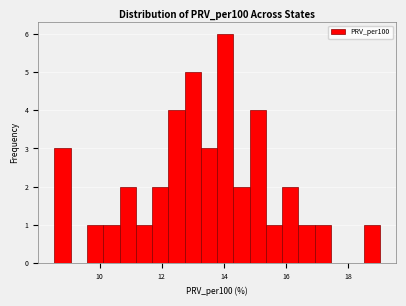

Around what value on the x-axis is the tallest bar? Give the approximate position of its centre, as read against the axis.

14.0